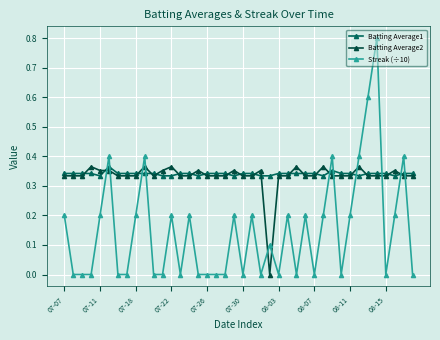

How many lines are shown in the chart?

3